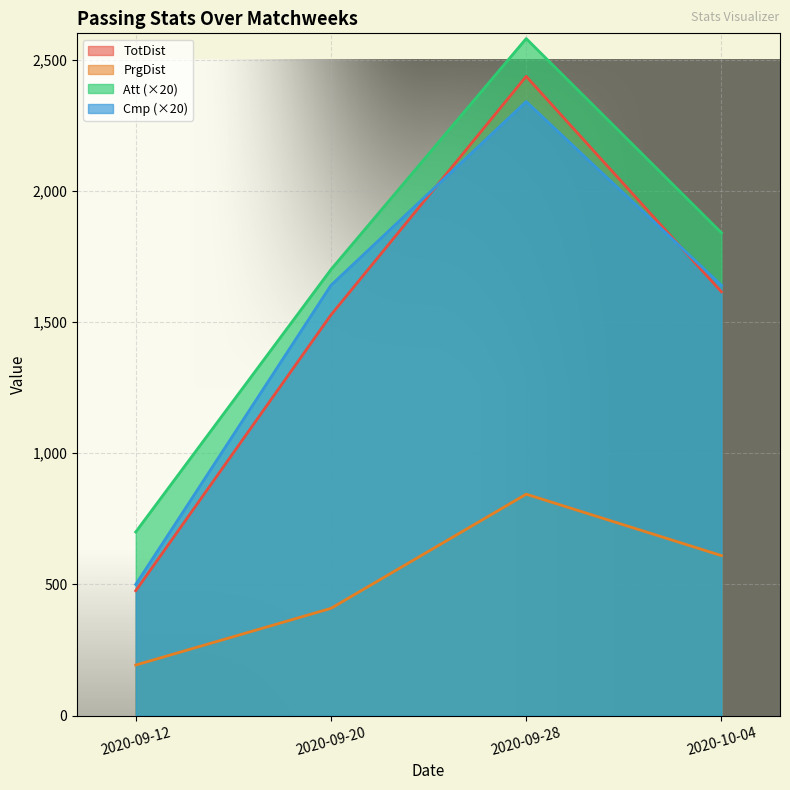

Where is TotDist nearest to the value 1456?

2020-09-20